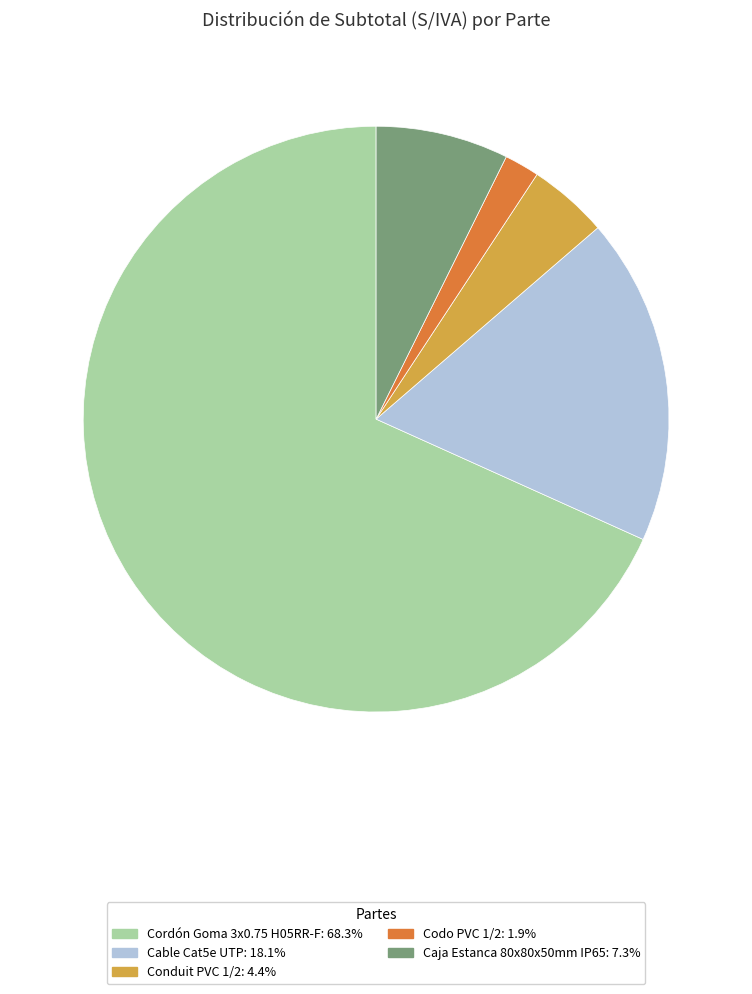

Which slice is the largest?

Cordón Goma 3x0.75 H05RR-F